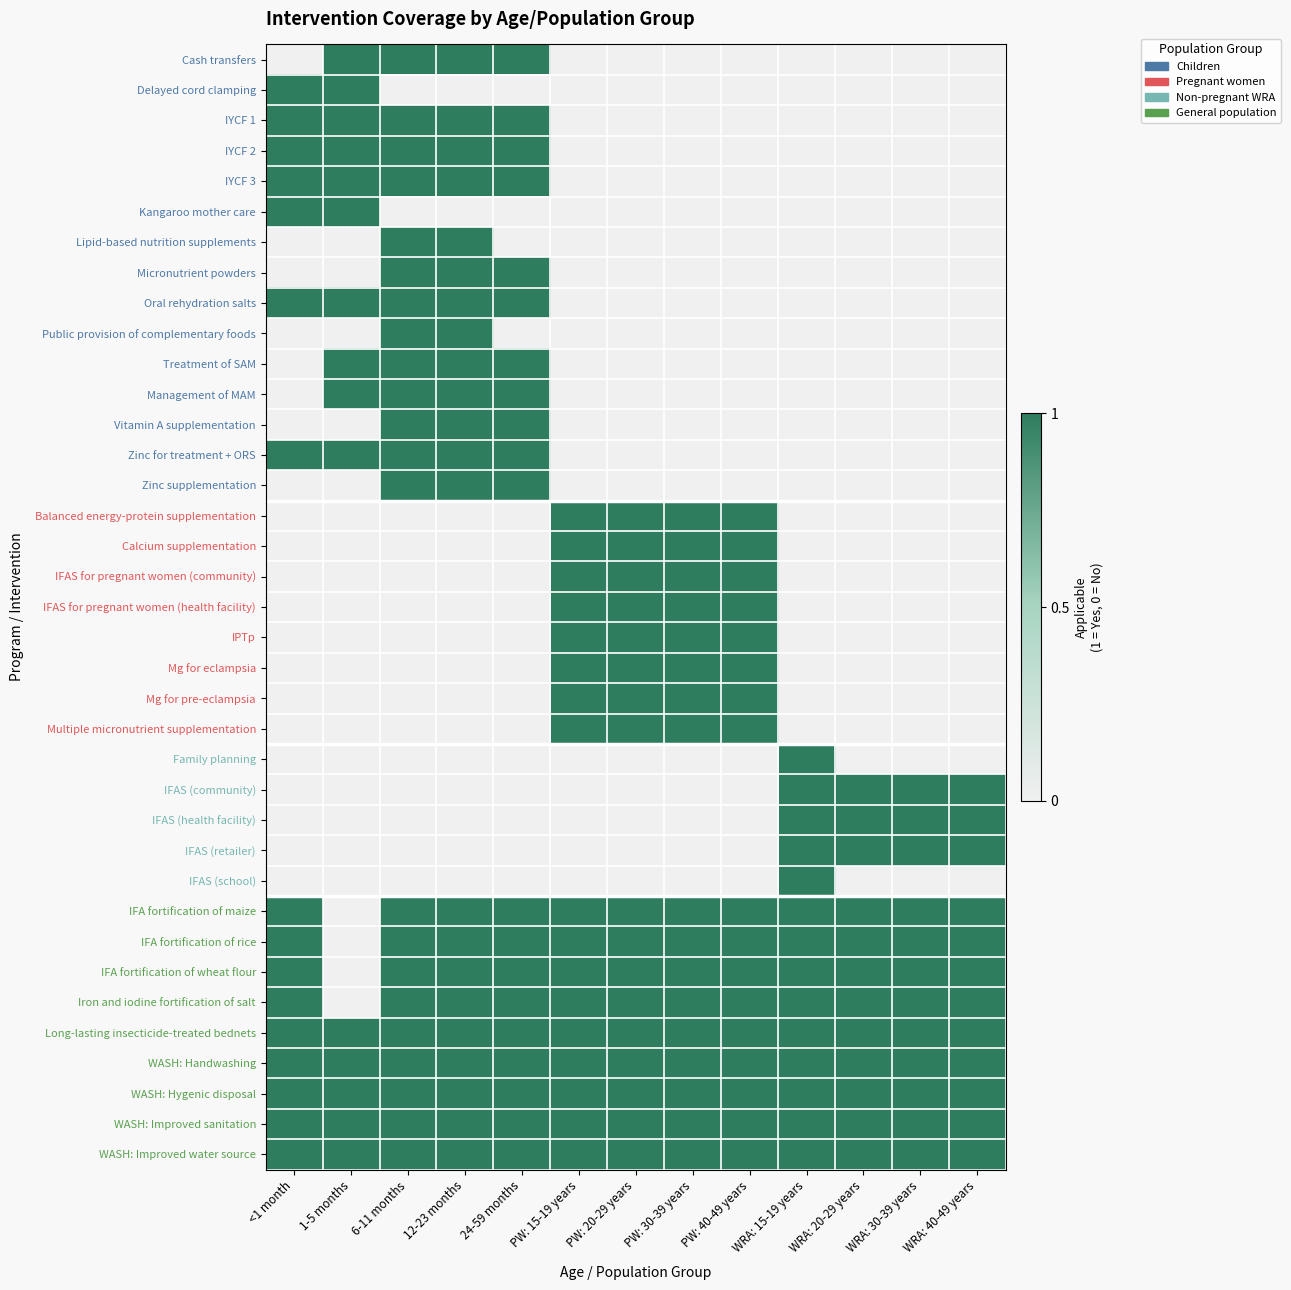

At which category does the chart reach its minimum across all series?

<1 month